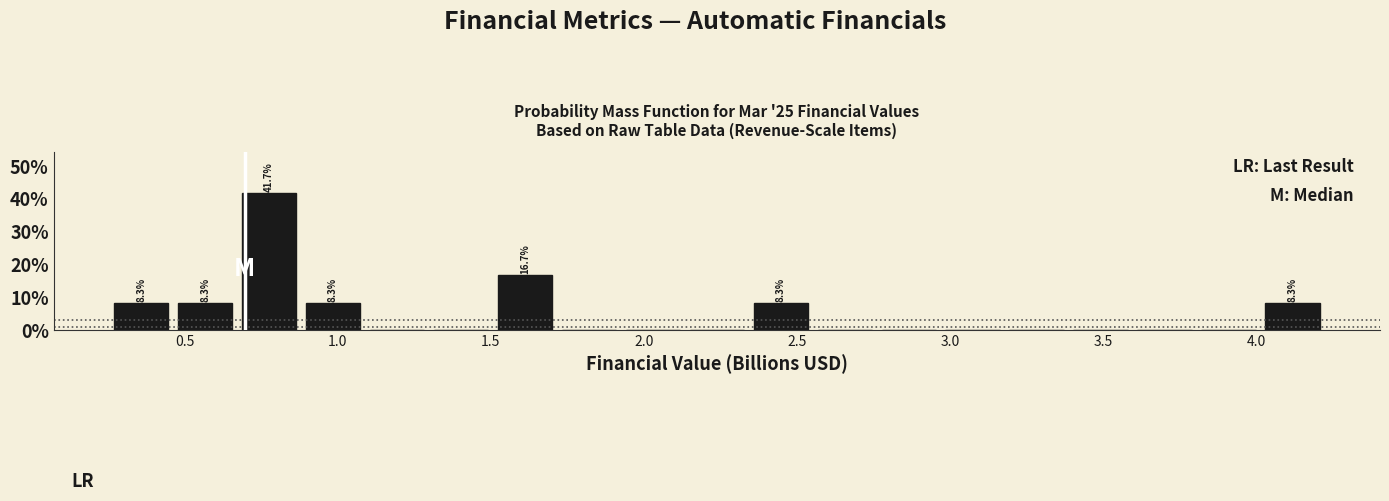

Which range on the x-axis has the tallest bar?

0.65 to 0.90